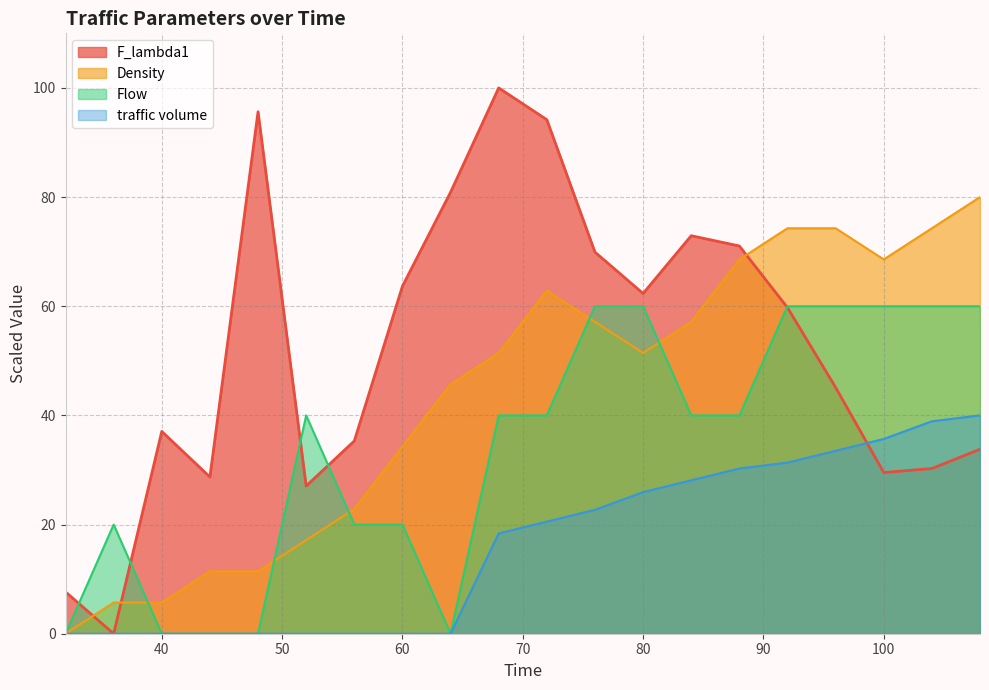

True or false: Flow has a value of 0.0 at 48.

True